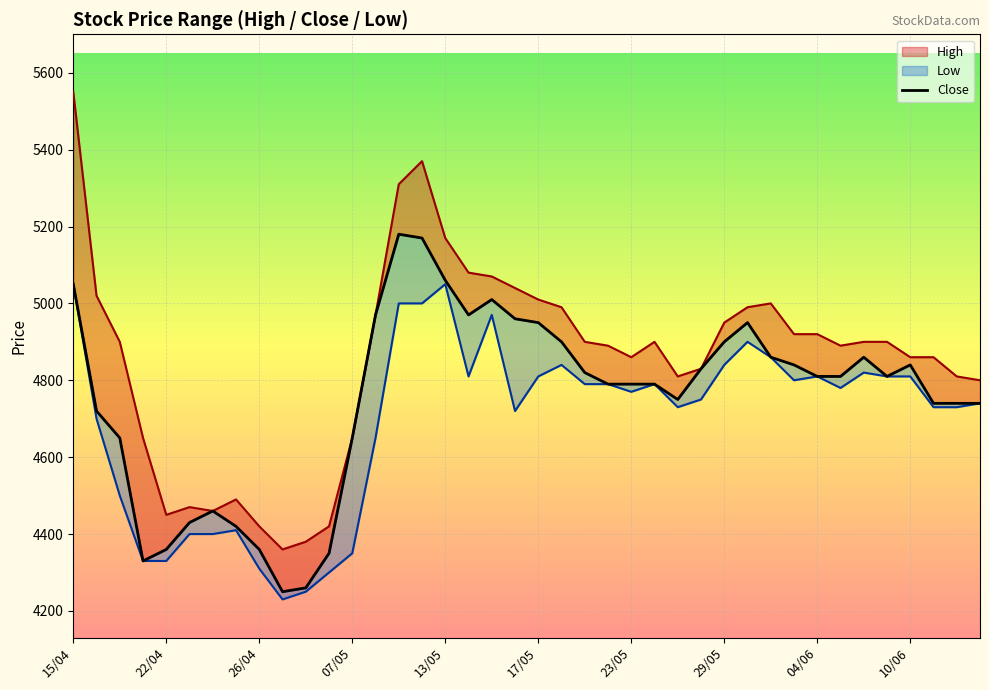

Reading left to right, what are all the values shown in this chart?

5050	4720	4650	4330	4360	4430	4460	4420	4360	4250	4260	4350	4650	4970	5180	5170	5060	4970	5010	4960	4950	4900	4820	4790	4790	4790	4750	4830	4900	4950	4860	4840	4810	4810	4860	4810	4840	4740	4740	4740